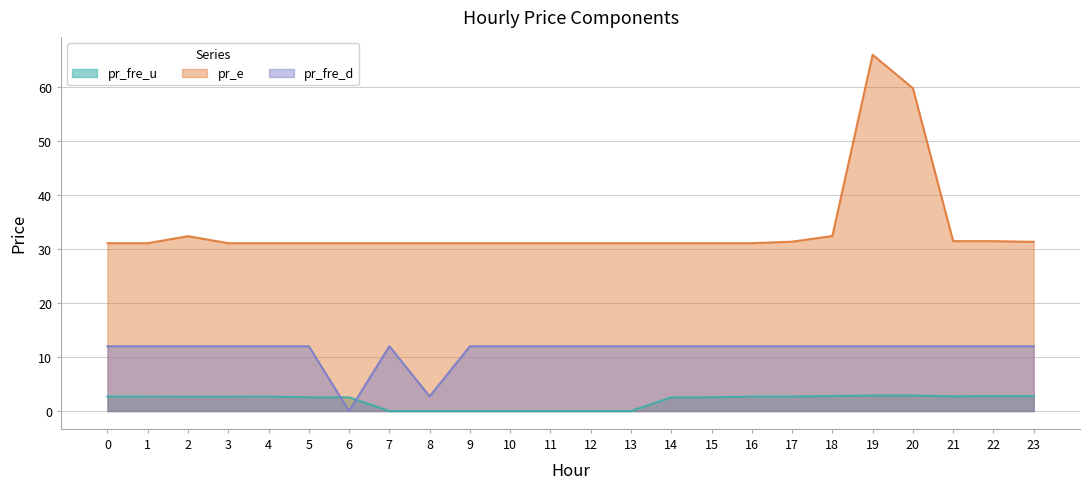

Reading left to right, transcribe all the data shown in this chart.

pr_fre_u: 2.7	2.7	2.7	2.7	2.7	2.5	2.5	0.0	0.0	0.0	0.0	0.0	0.0	0.0	2.5	2.5	2.7	2.7	2.8	2.9	2.9	2.7	2.8	2.8
pr_e: 31.1	31.1	32.4	31.1	31.1	31.1	31.1	31.1	31.1	31.1	31.1	31.1	31.1	31.1	31.1	31.1	31.1	31.4	32.4	66.0	59.8	31.5	31.5	31.3
pr_fre_d: 12.0	12.0	12.0	12.0	12.0	12.0	0.0	12.0	2.7	12.0	12.0	12.0	12.0	12.0	12.0	12.0	12.0	12.0	12.0	12.0	12.0	12.0	12.0	12.0